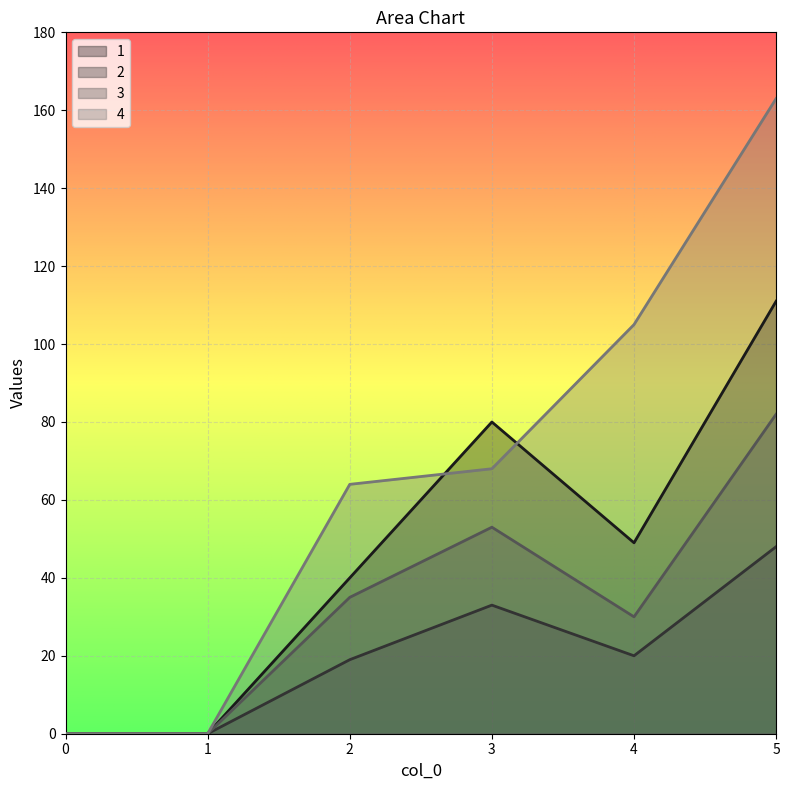

How many lines are shown in the chart?

4